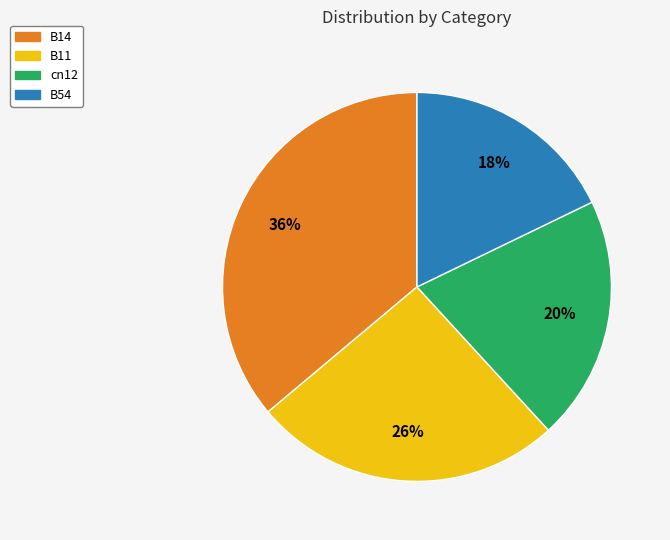

To the nearest percent, what is the average slice percentage?

25%